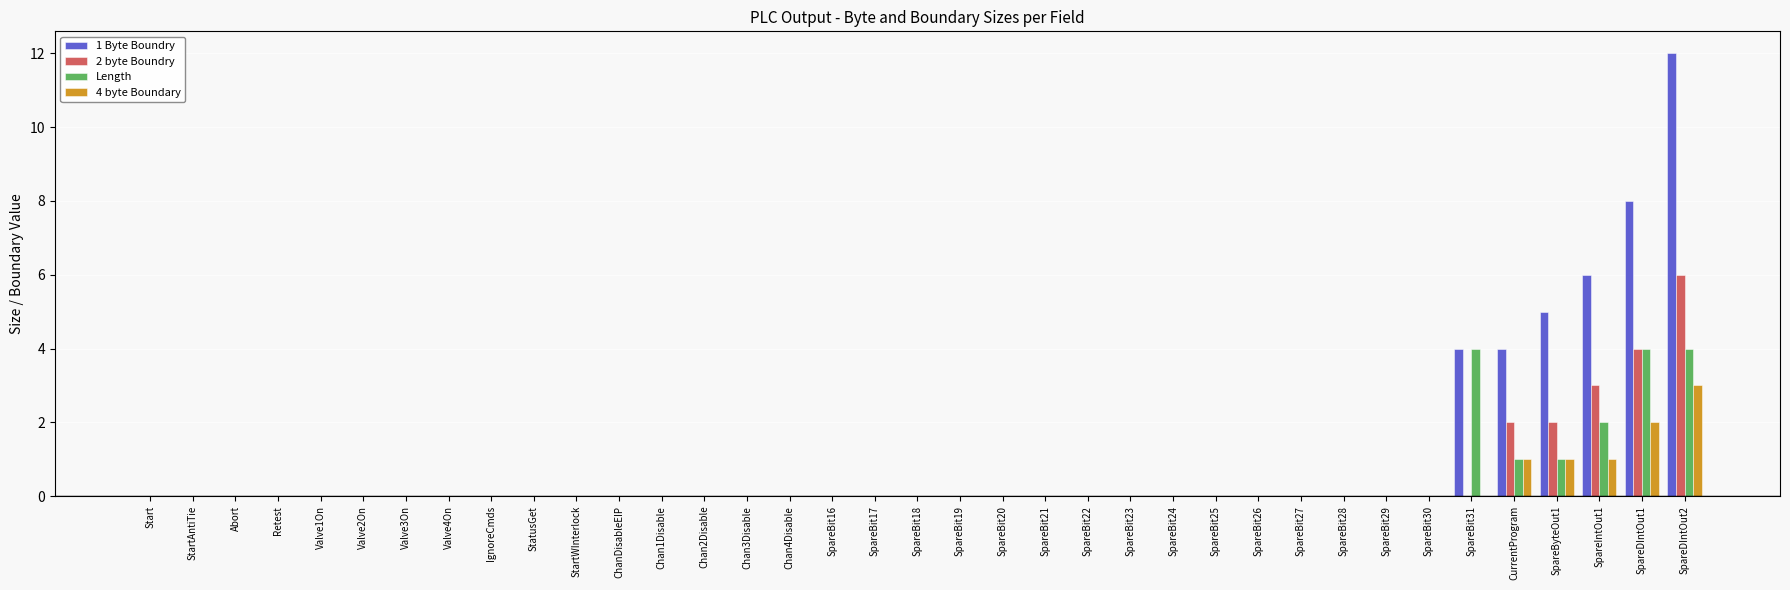

What is the difference between the 4 byte Boundary values at StatusGet and CurrentProgram?

1